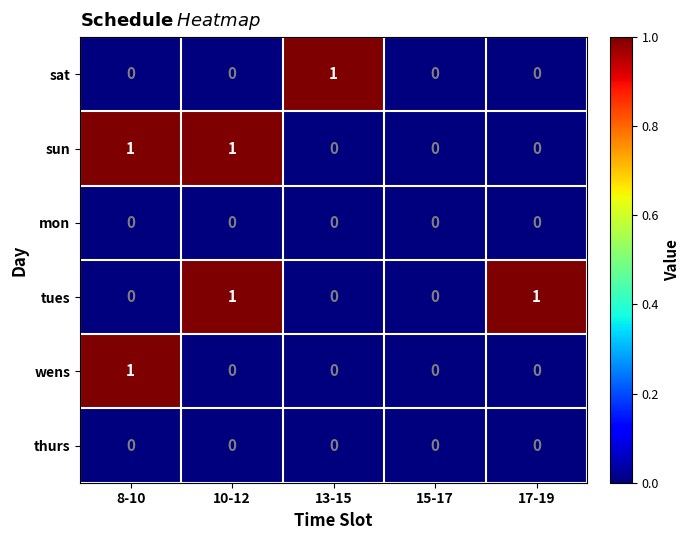

How many data points does each series have?

5